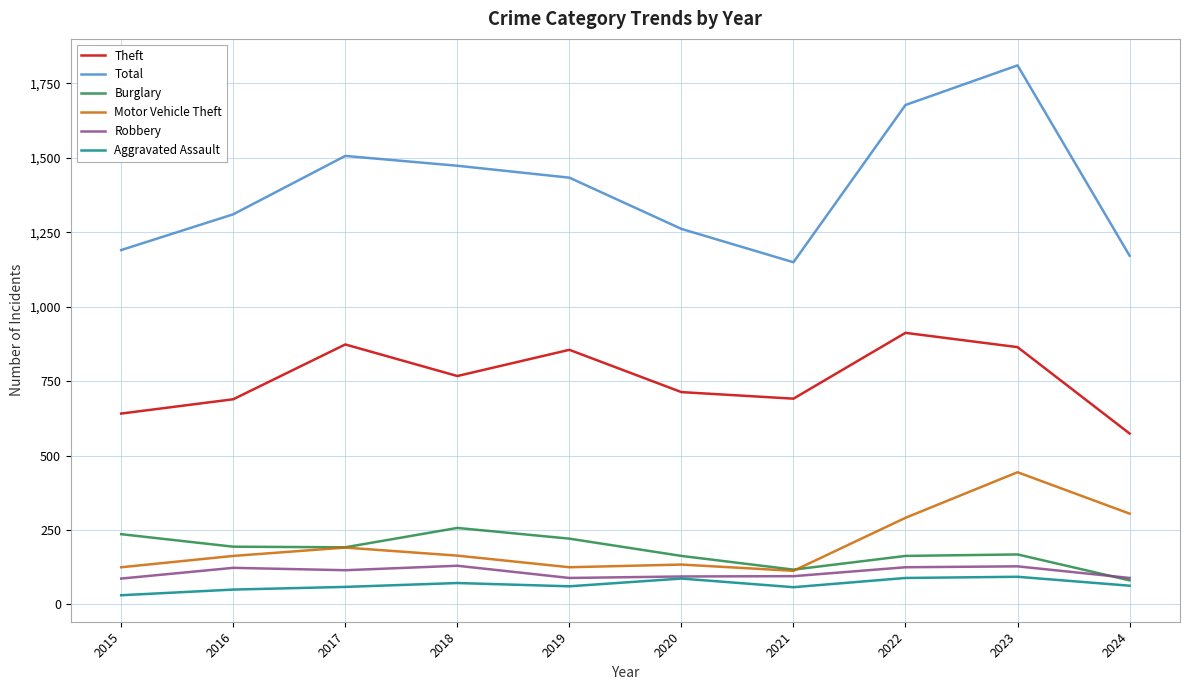

Which series has the largest total across all categories?

Total